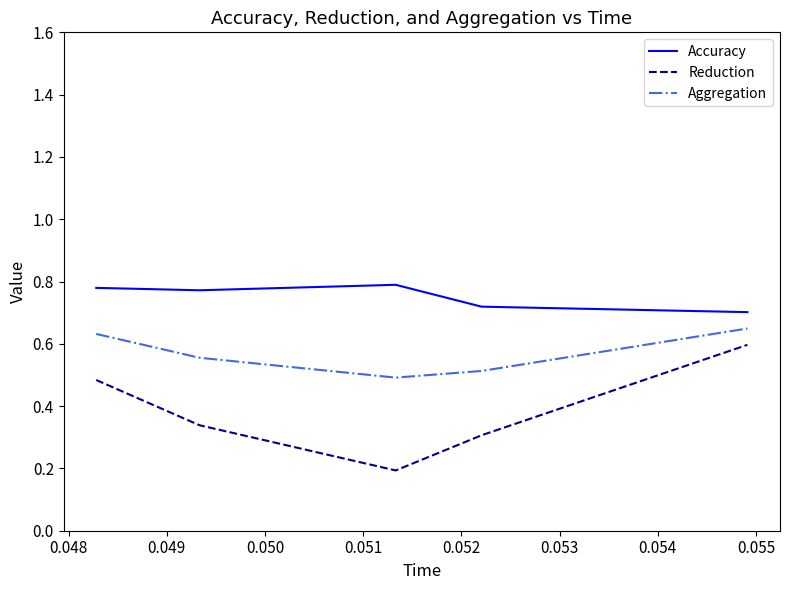

What is the lowest value of the Reduction series?

0.2